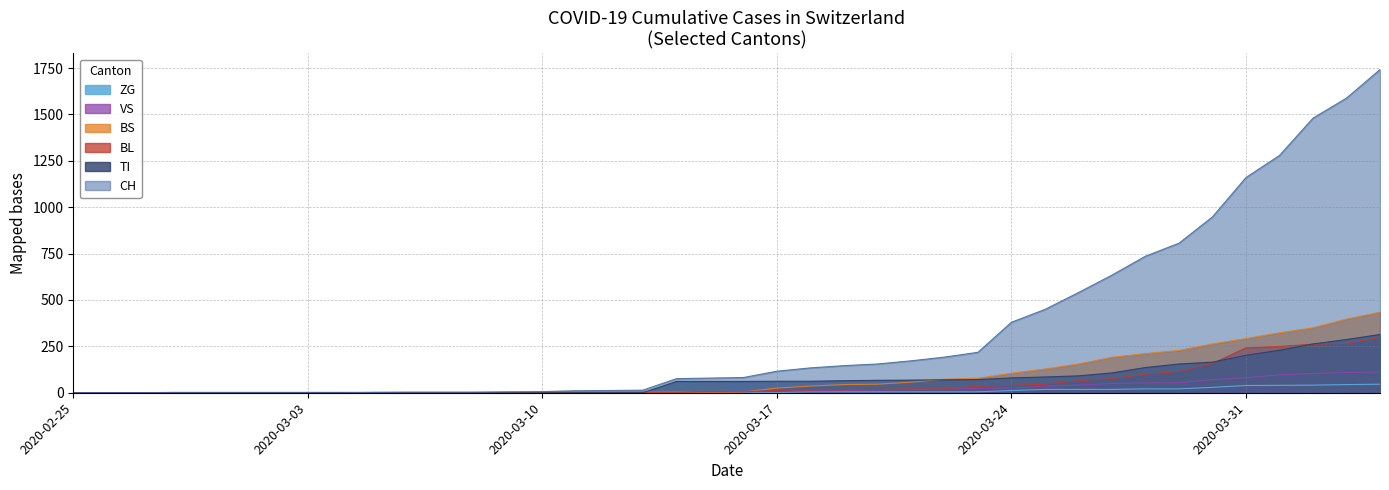

What are all the series names shown in the legend?

CH, TI, VS, BL, BS, ZG